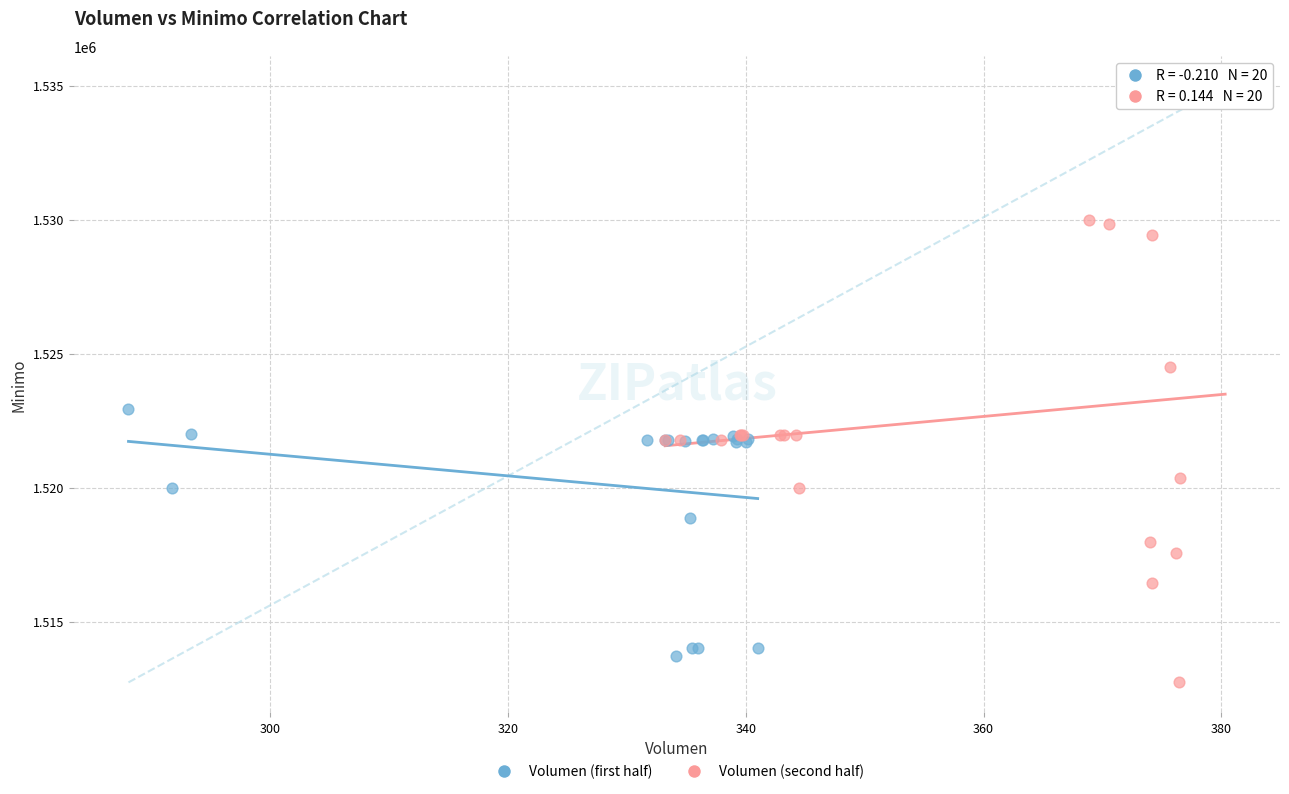

What are all the series names shown in the legend?

Volumen (first half), Volumen (second half)